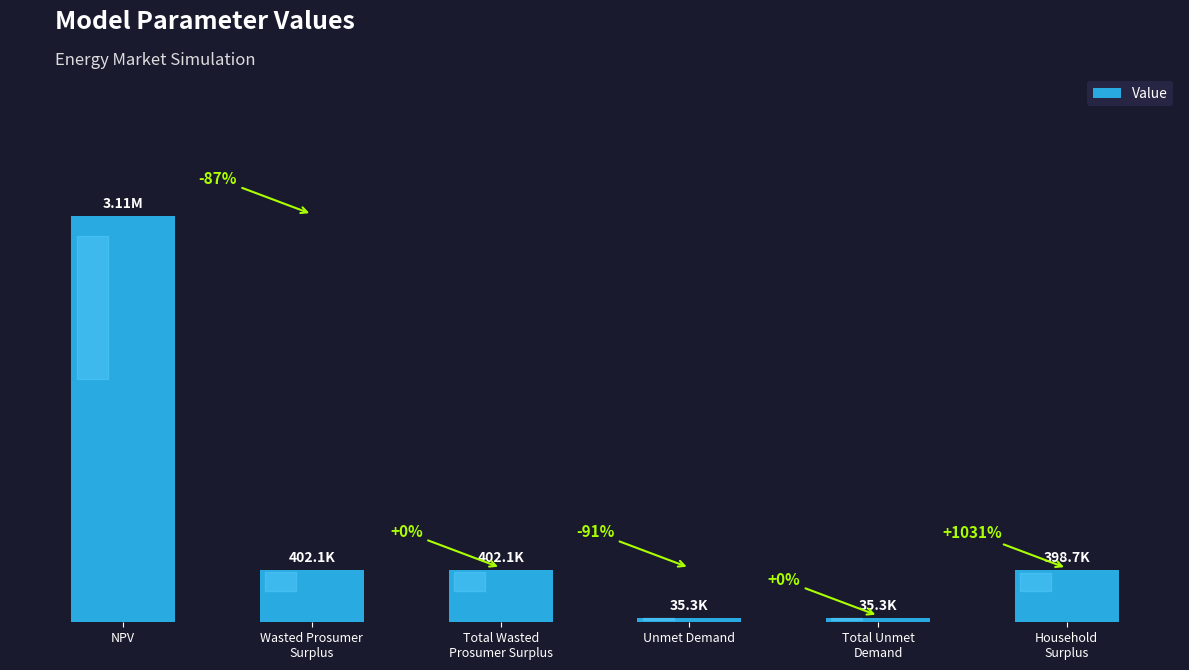

Are the bars horizontal?

No